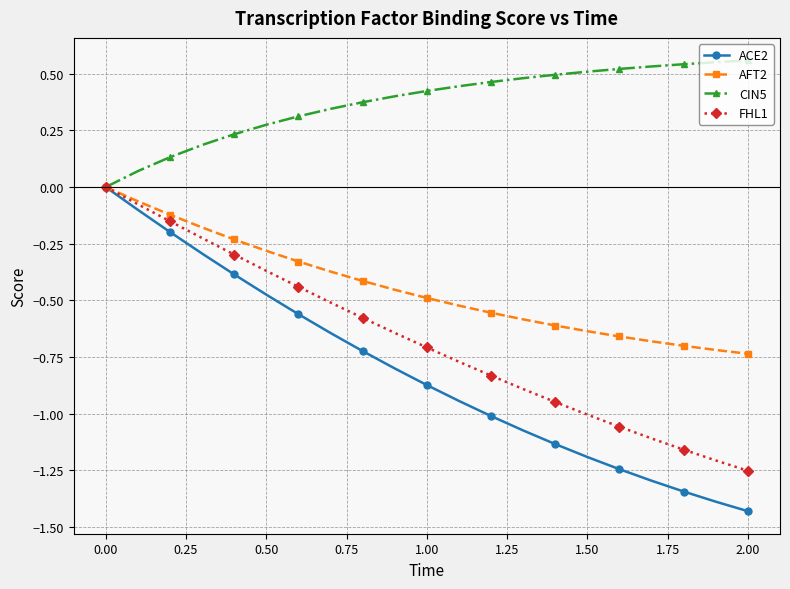

How many categories are shown in the chart?

21